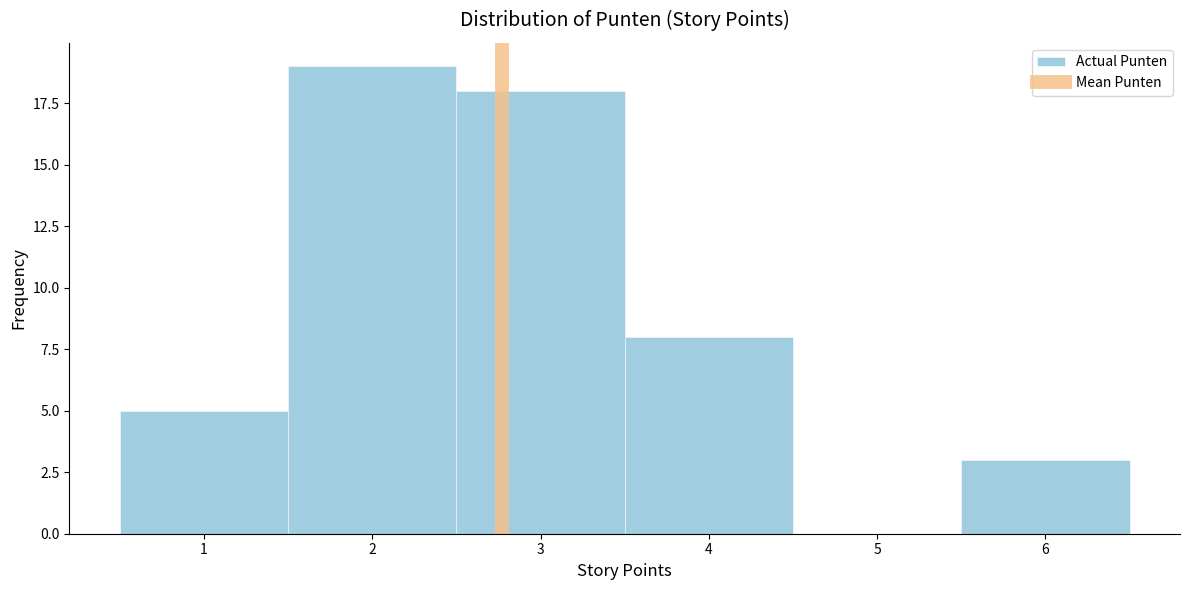

Reading left to right, list every bar in this chart as the range it spans on the x-axis followed by its height. The values are not printed on the chart, so give them approximately, as read against the axis.

0.5 to 1.5: 5
1.5 to 2.5: 19
2.5 to 3.5: 18
3.5 to 4.5: 8
4.5 to 5.5: 0
5.5 to 6.5: 3